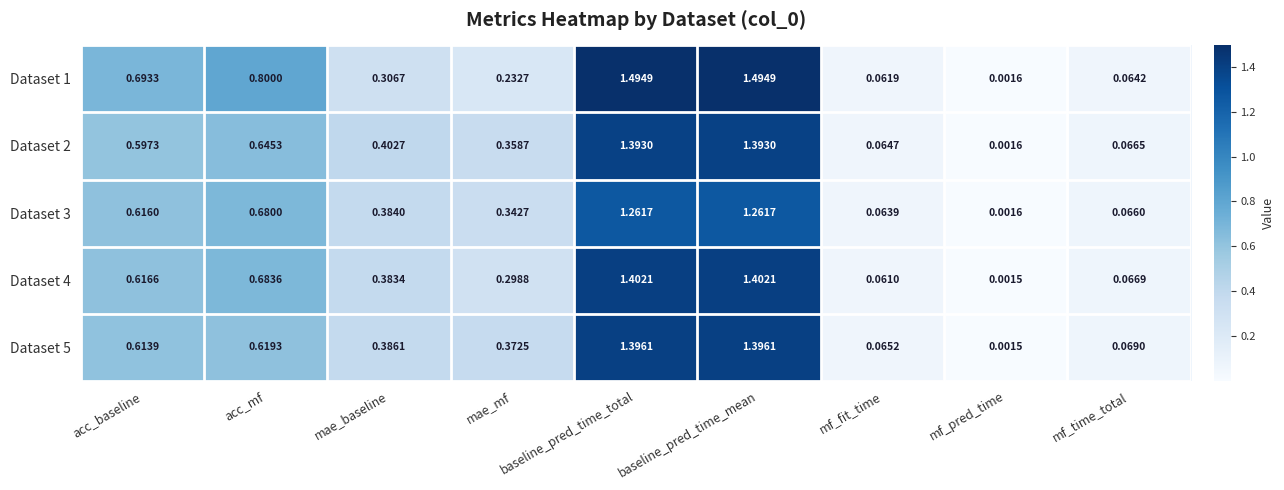

Is the value of Dataset 4 at baseline_pred_time_mean greater than the value of Dataset 3 at acc_baseline?

Yes